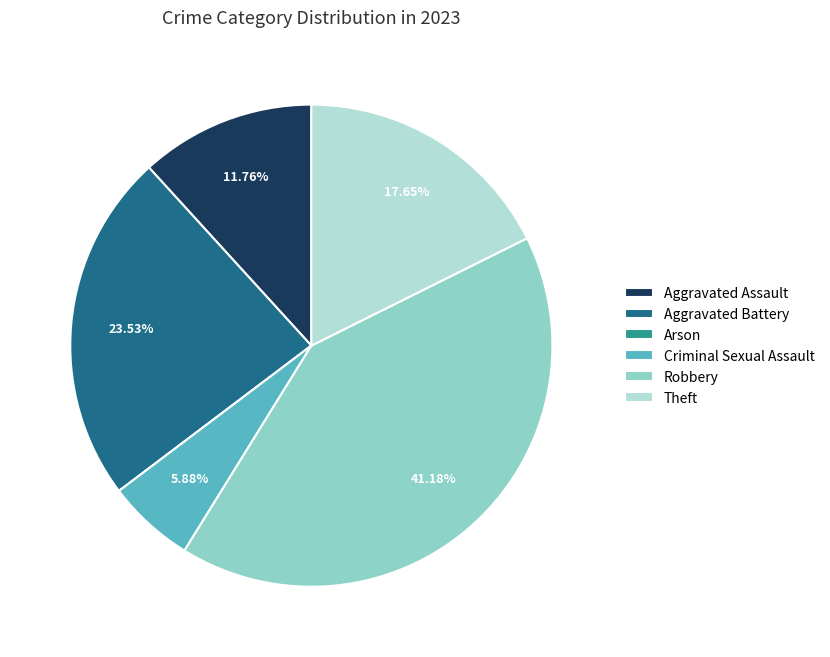

Which slice is the largest?

Robbery